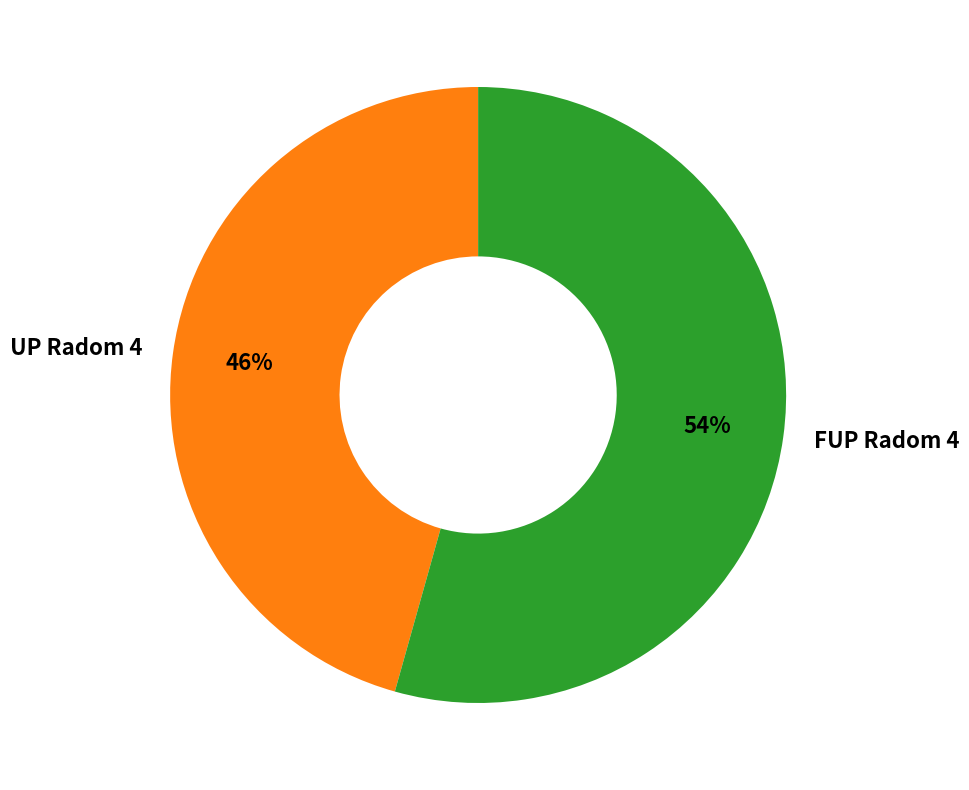

True or false: FUP Radom 4 accounts for 54% of the total.

True